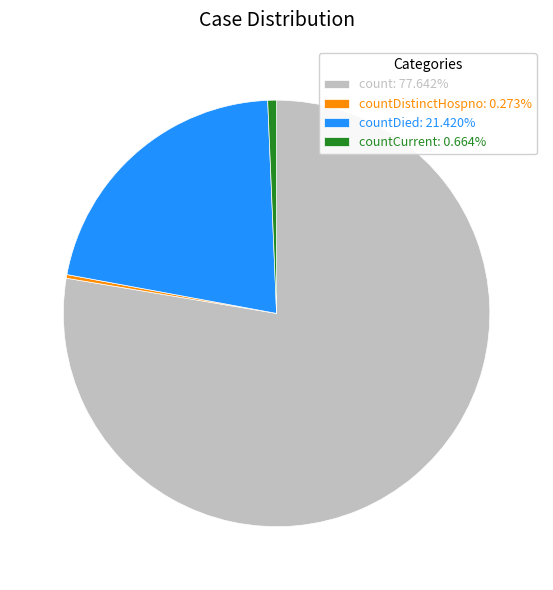

Is the sum of countCurrent: 0.664% and countDied: 21.420% greater than half?

No